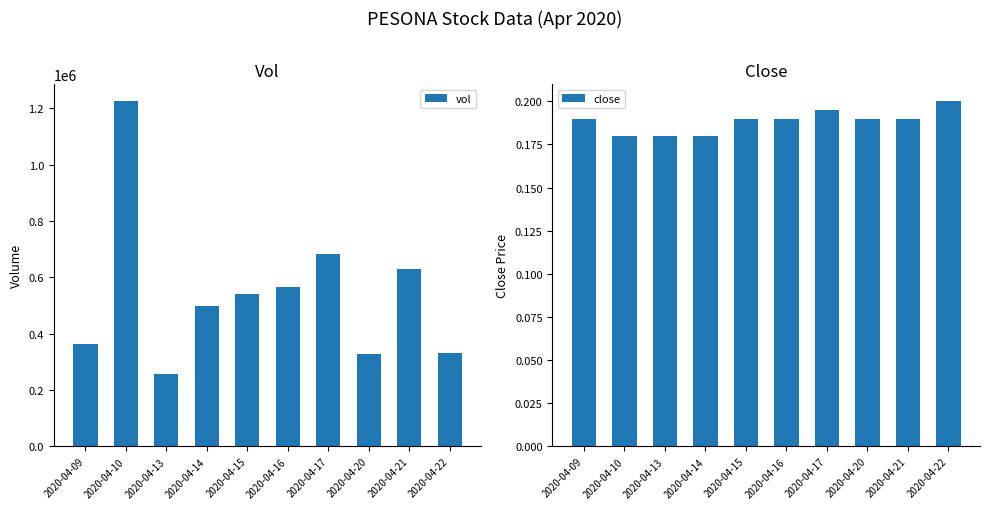

What is the value of the close bar at the 5th from the left?

0.2